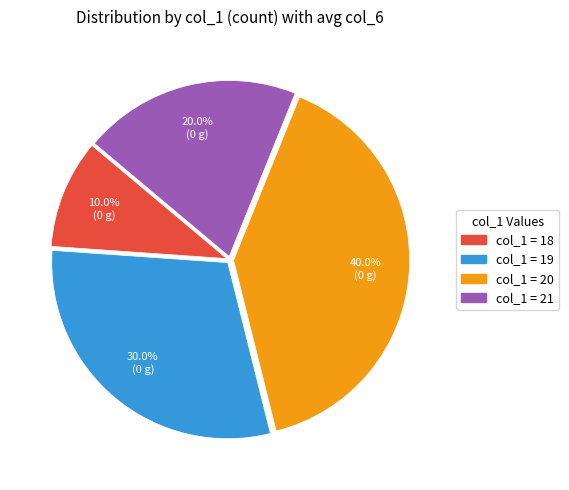

Does any single category account for the majority?

No